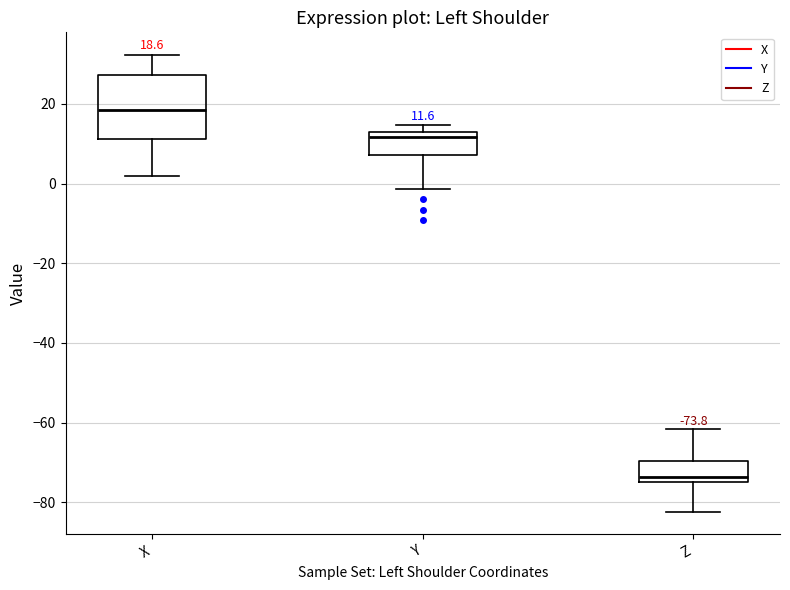

Which box is the tallest, from its lower edge to its upper edge?

X